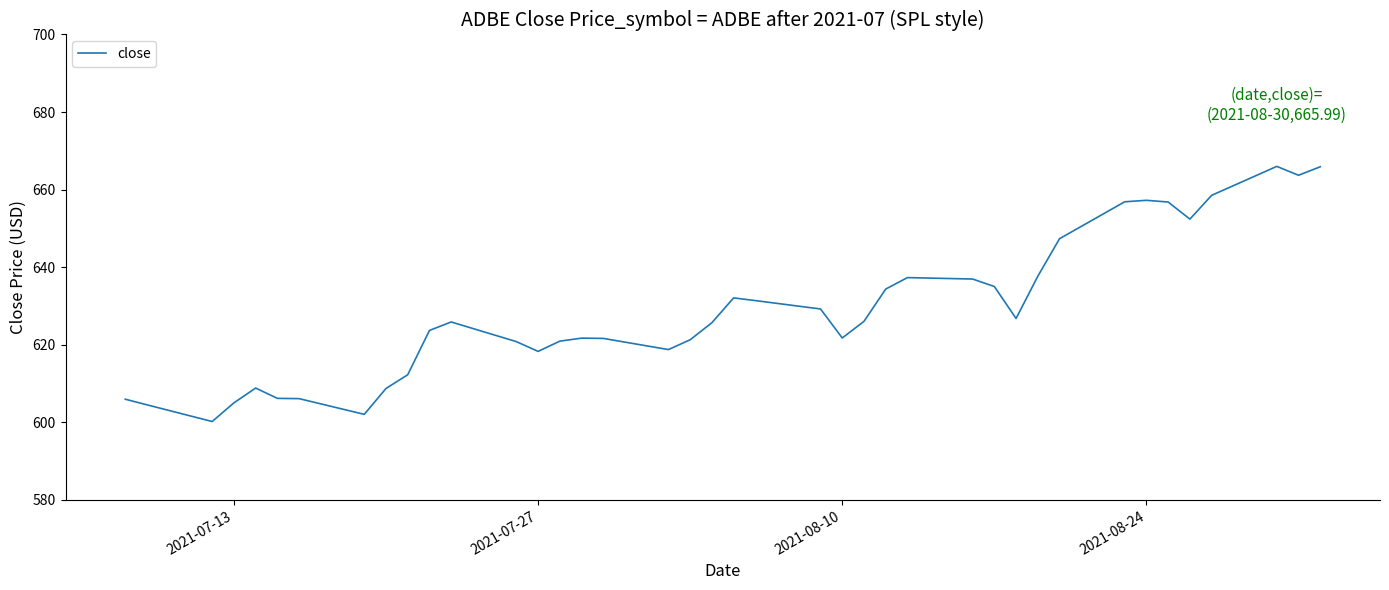

What is the difference between the maximum and minimum values?

65.8